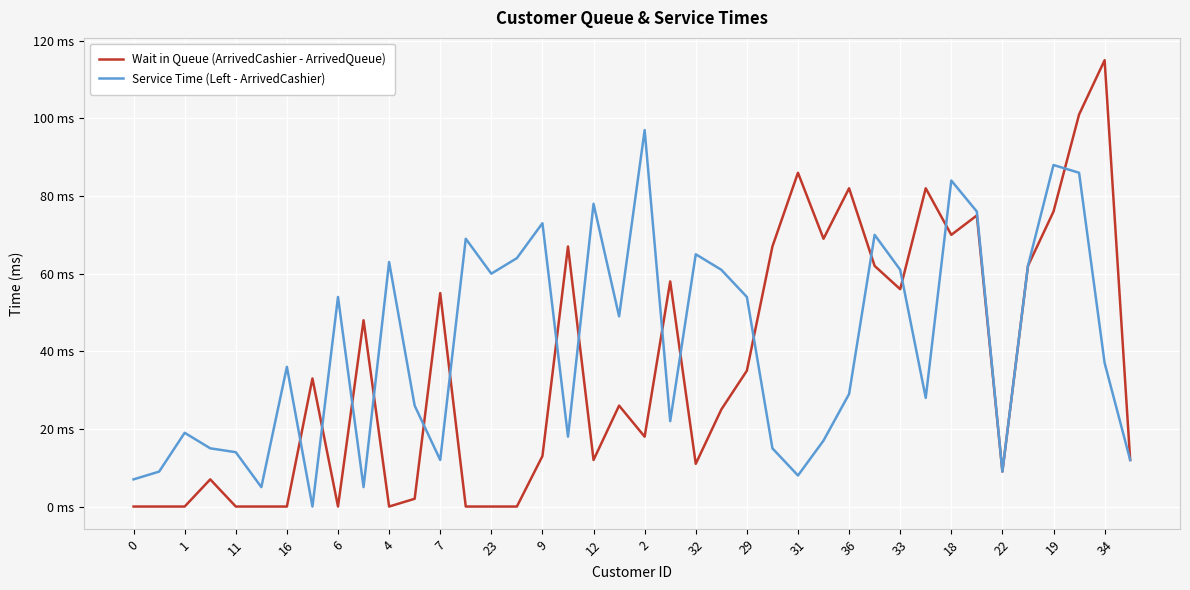

Is this an area chart (filled region under the line)?

No